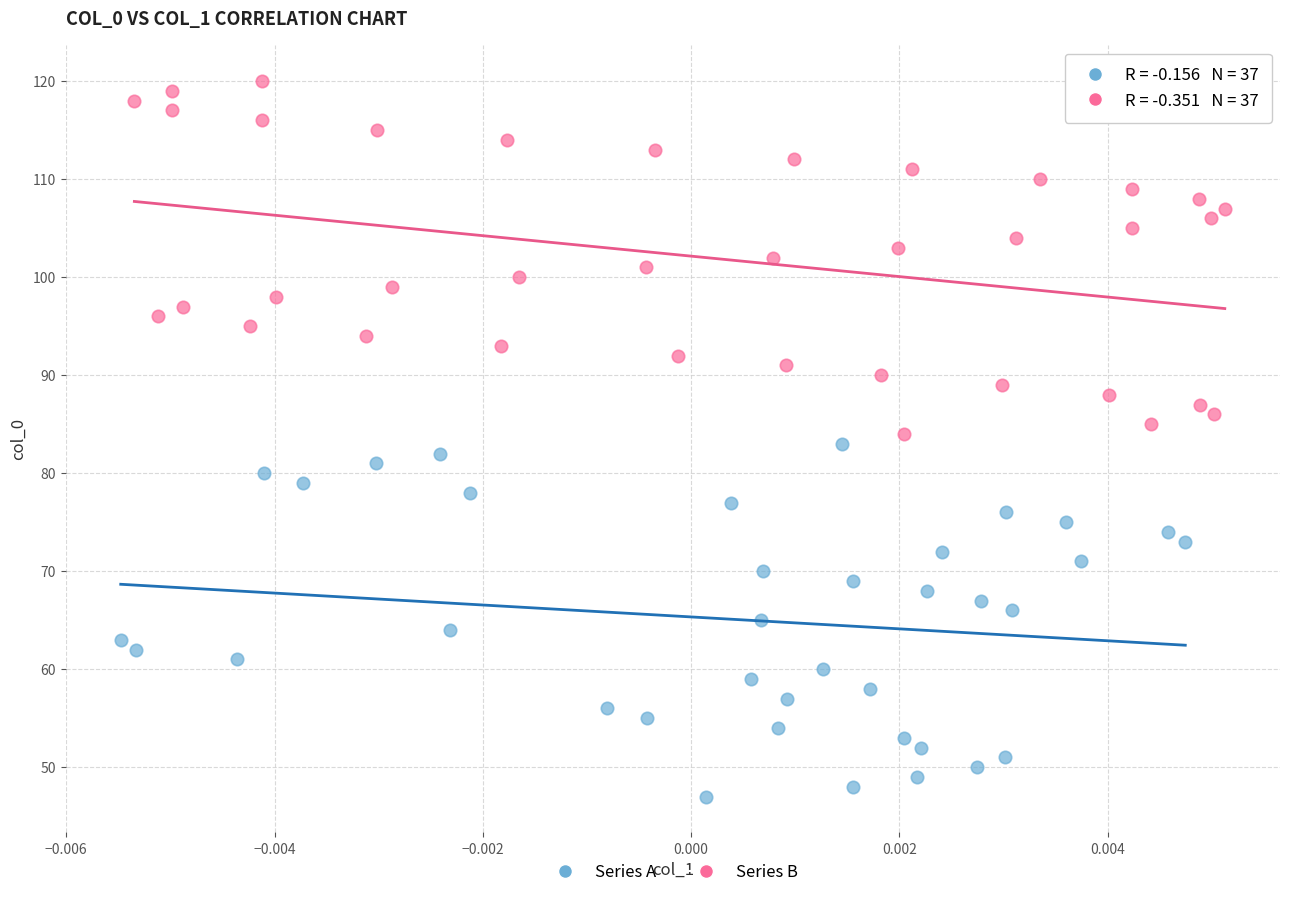

Which series contains the lowest Y value?

Series A